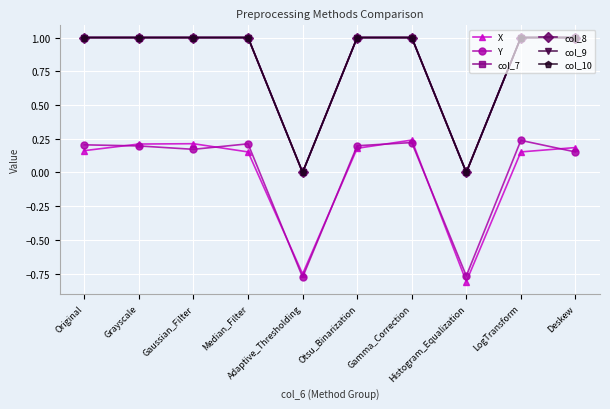

What is the difference between the maximum and minimum values in the col_10 series?

1.0